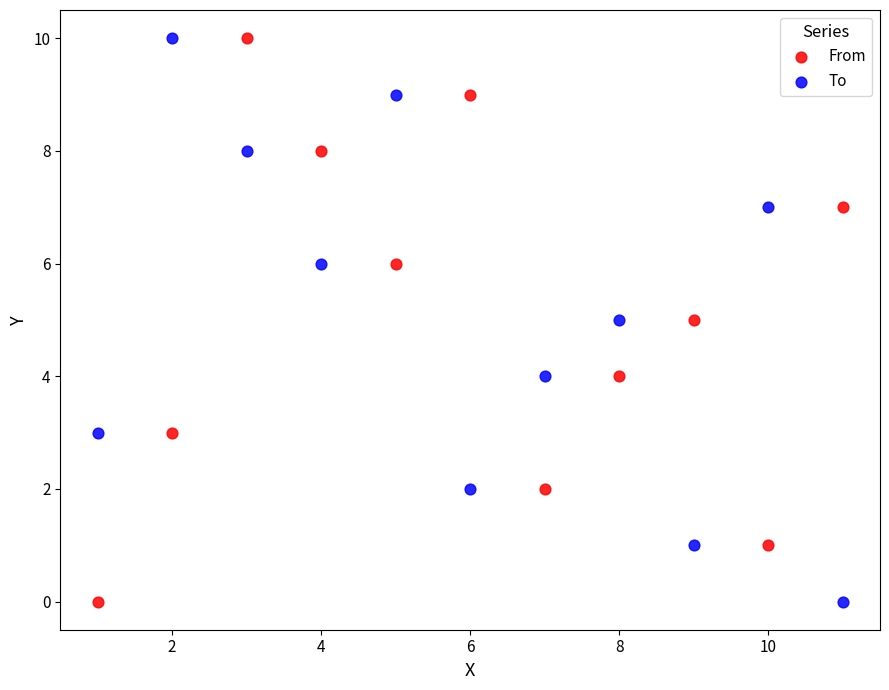

What is the X range (max minus min) for the scatter plot?

10